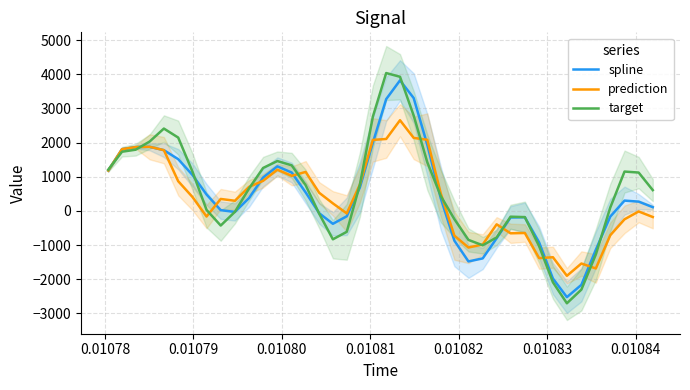

What is the lowest value of the spline series?

-2523.6